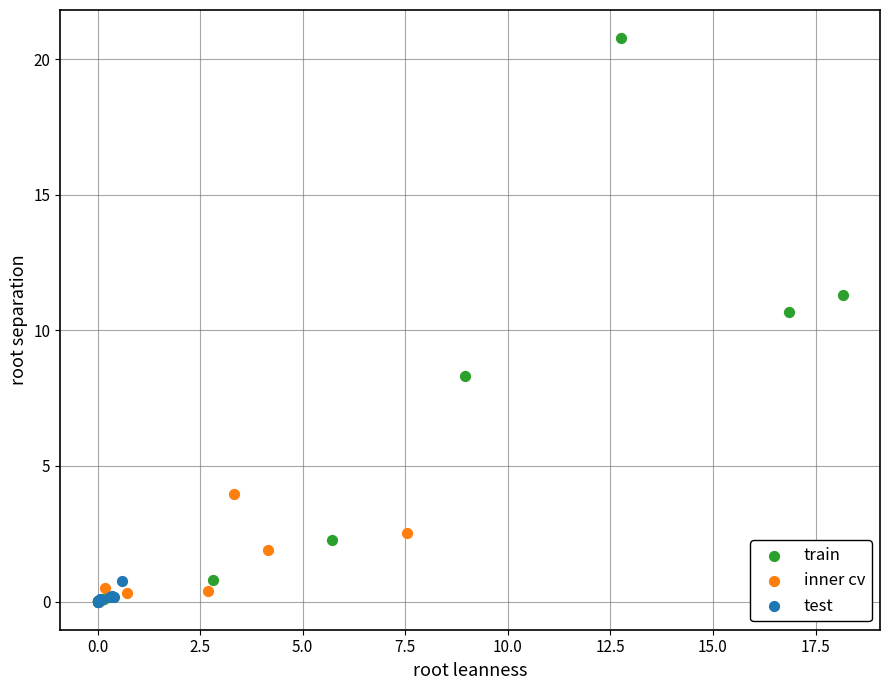

Which series has the widest spread of Y values?

train